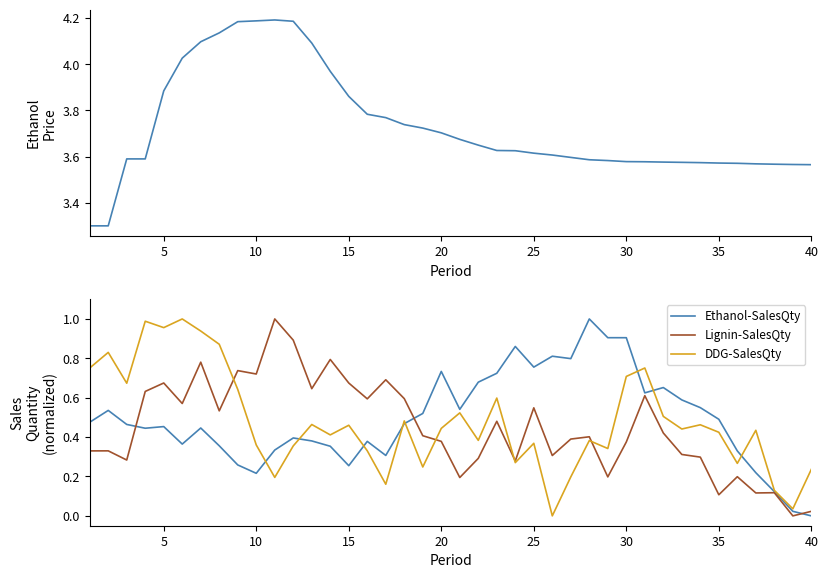

Which series has the largest total across all categories?

Ethanol-prdPrice